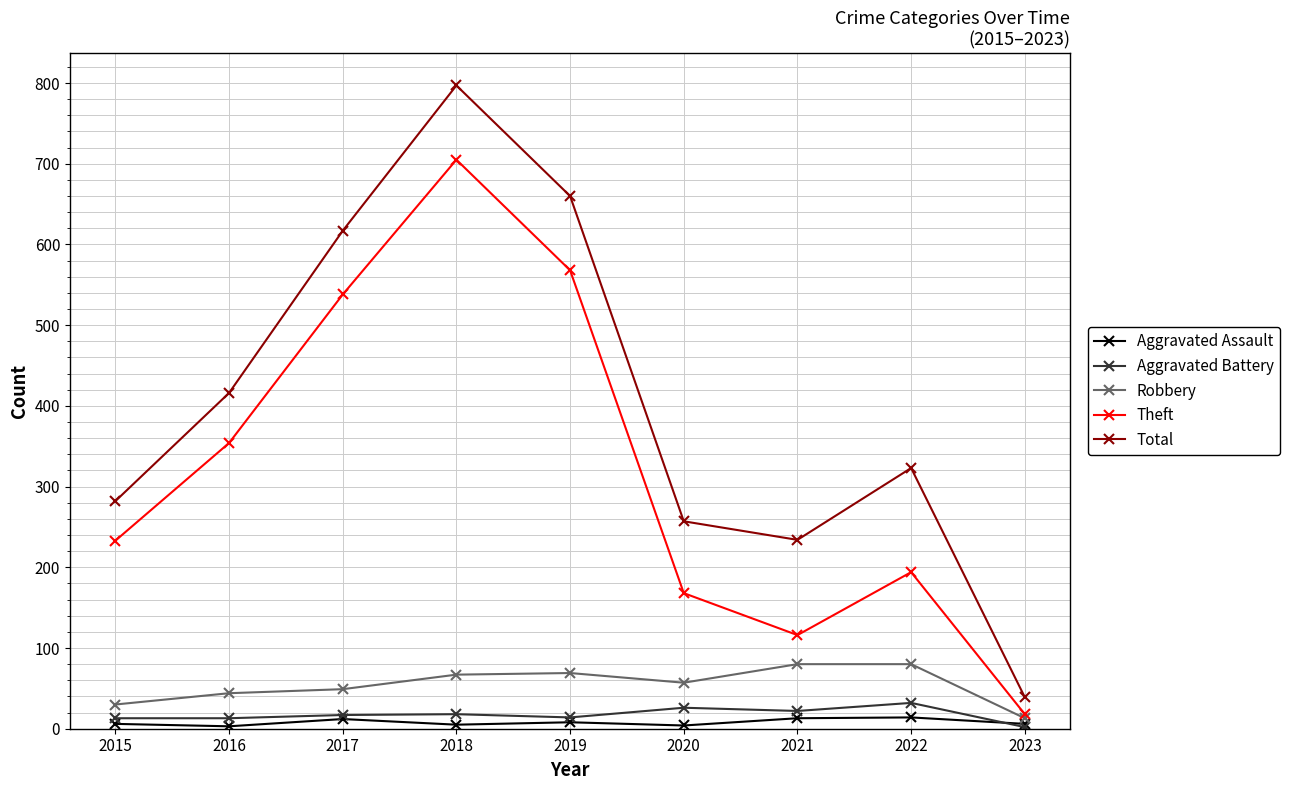

What is the highest value of the Robbery series?

80